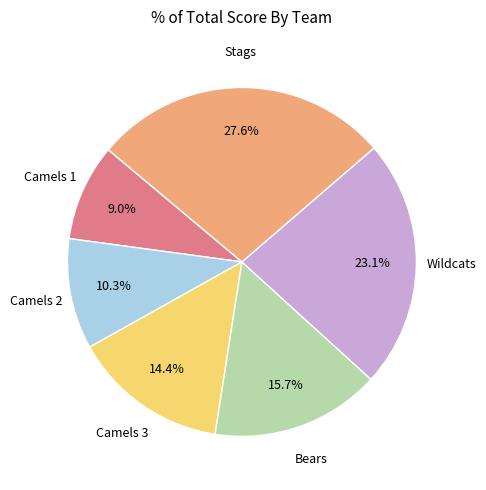

Does Stags represent more than half of the total?

No